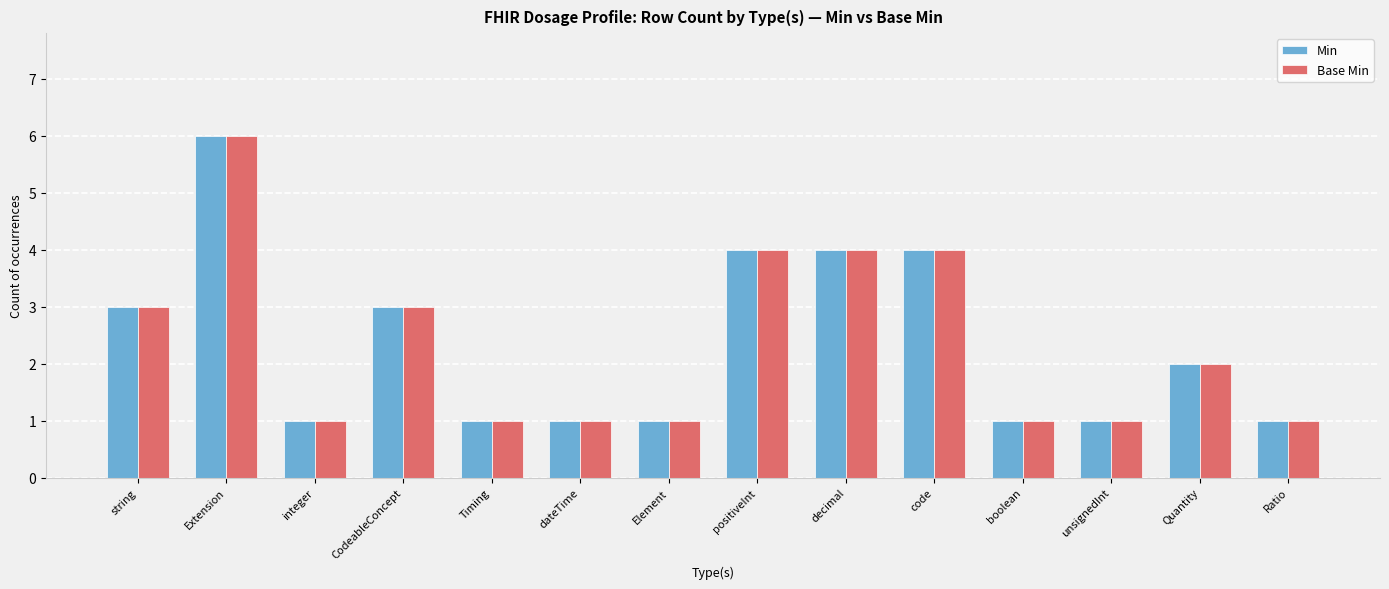

Reading left to right, what are all the values shown in this chart?

Min: string=3	Extension=6	integer=1	CodeableConcept=3	Timing=1	dateTime=1	Element=1	positiveInt=4	decimal=4	code=4	boolean=1	unsignedInt=1	Quantity=2	Ratio=1
Base Min: string=3	Extension=6	integer=1	CodeableConcept=3	Timing=1	dateTime=1	Element=1	positiveInt=4	decimal=4	code=4	boolean=1	unsignedInt=1	Quantity=2	Ratio=1